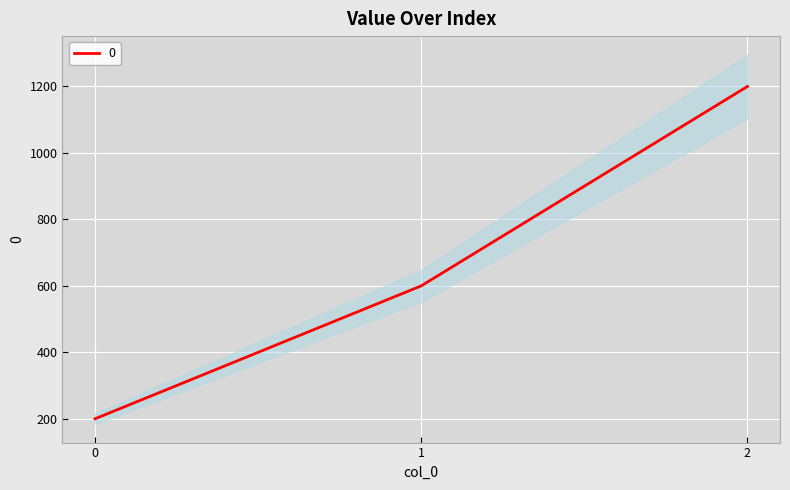

What is the sum of all values?

2000